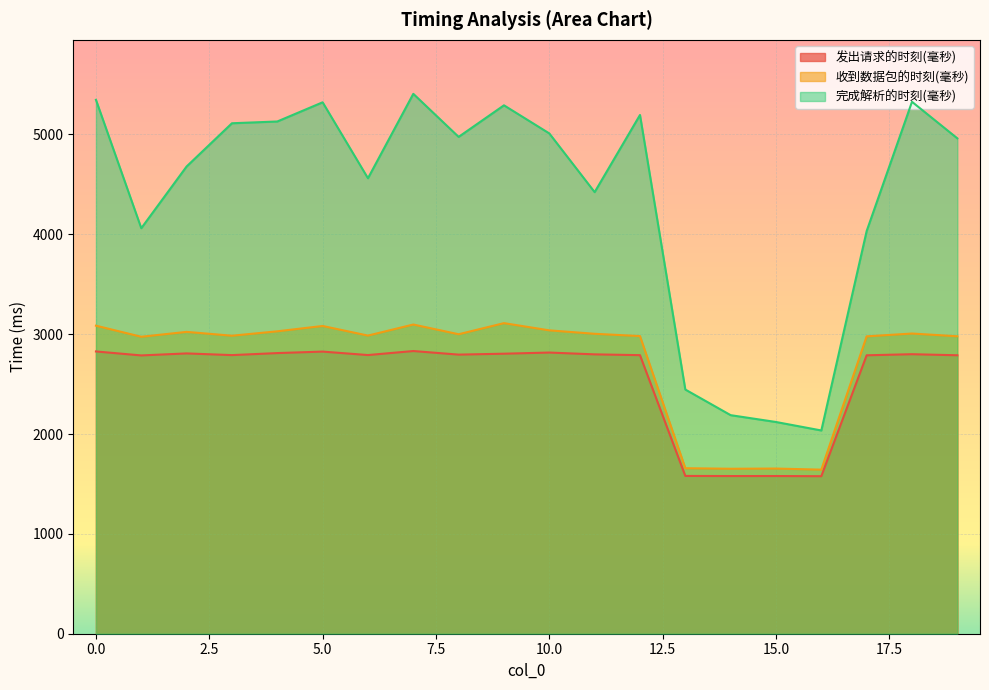

Where is 发出请求的时刻(毫秒) nearest to the value 2204?

1